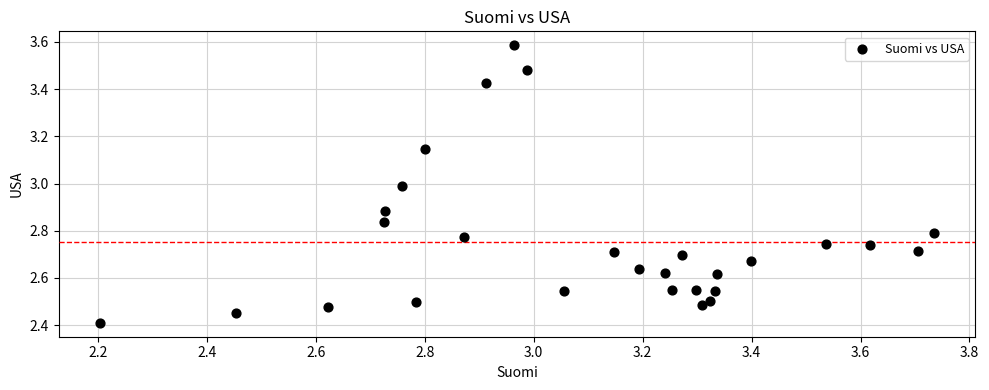

What Y value in the scatter plot is closest to 2?

2.4